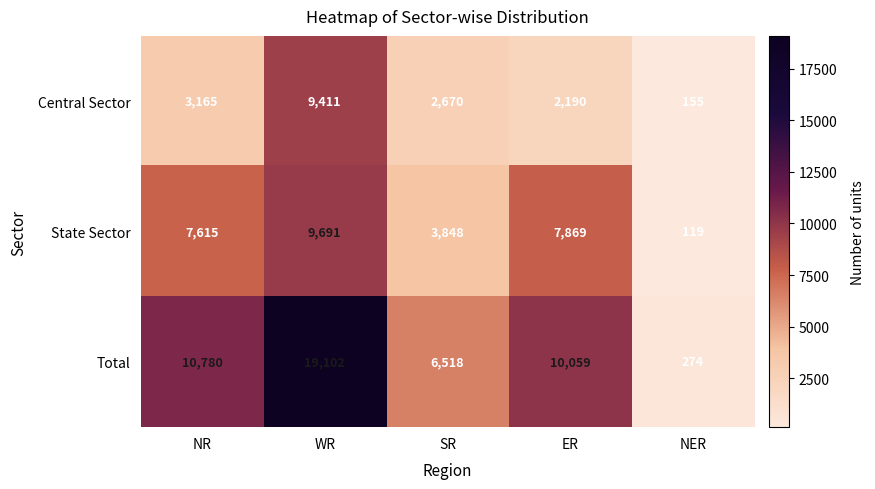

What is the highest value of the Total series?

19102